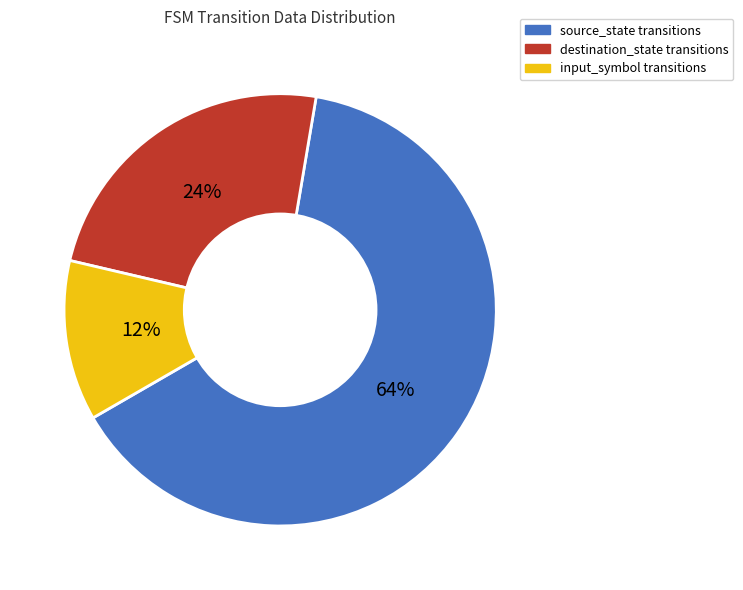

Is it true that source_state is 75% of the pie?

False